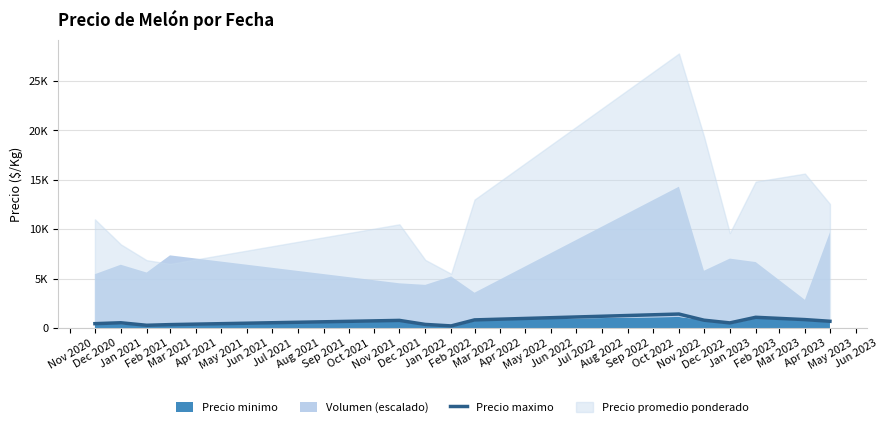

What is the difference between the maximum and minimum values?

1200.3